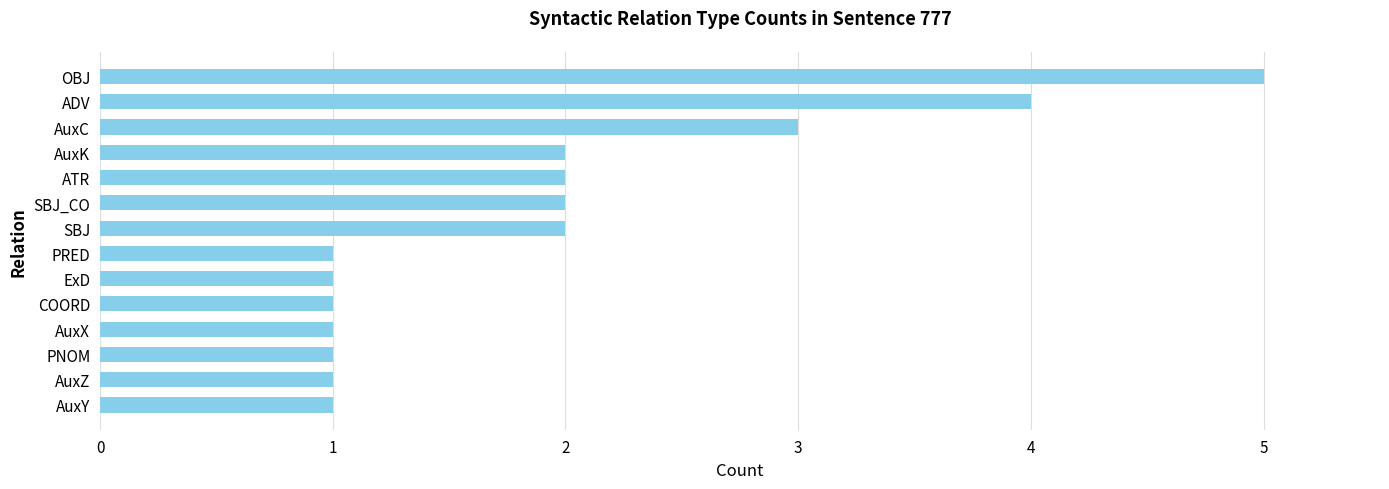

Are the bars grouped side by side (vs. stacked)?

No